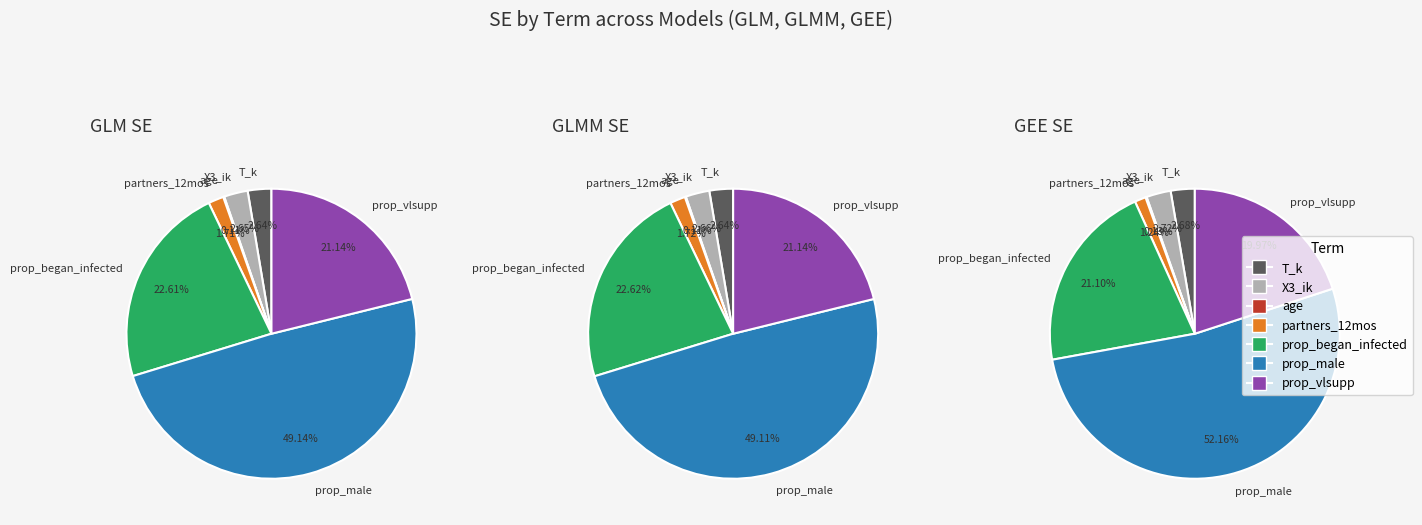

Does GLM account for over 50% of the chart?

No